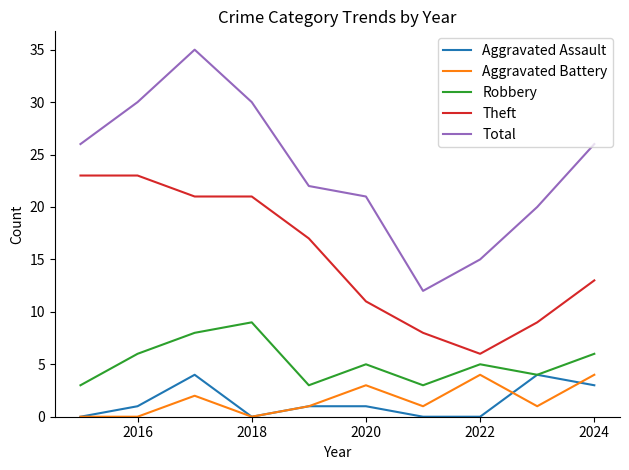

Which series has the largest range (max minus min)?

Total